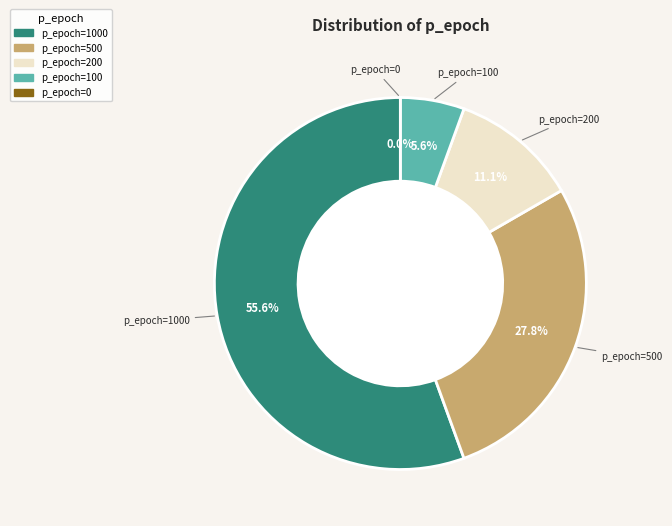

The 4 slice represents 64% of the pie. True or false?

False